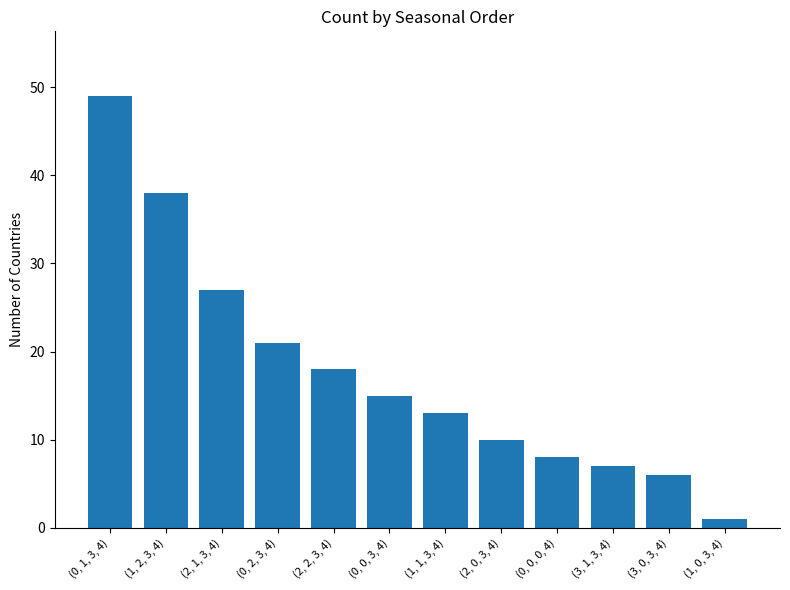

Rank the categories by value from highest to lowest.

(0, 1, 3, 4), (1, 2, 3, 4), (2, 1, 3, 4), (0, 2, 3, 4), (2, 2, 3, 4), (0, 0, 3, 4), (1, 1, 3, 4), (2, 0, 3, 4), (0, 0, 0, 4), (3, 1, 3, 4), (3, 0, 3, 4), (1, 0, 3, 4)